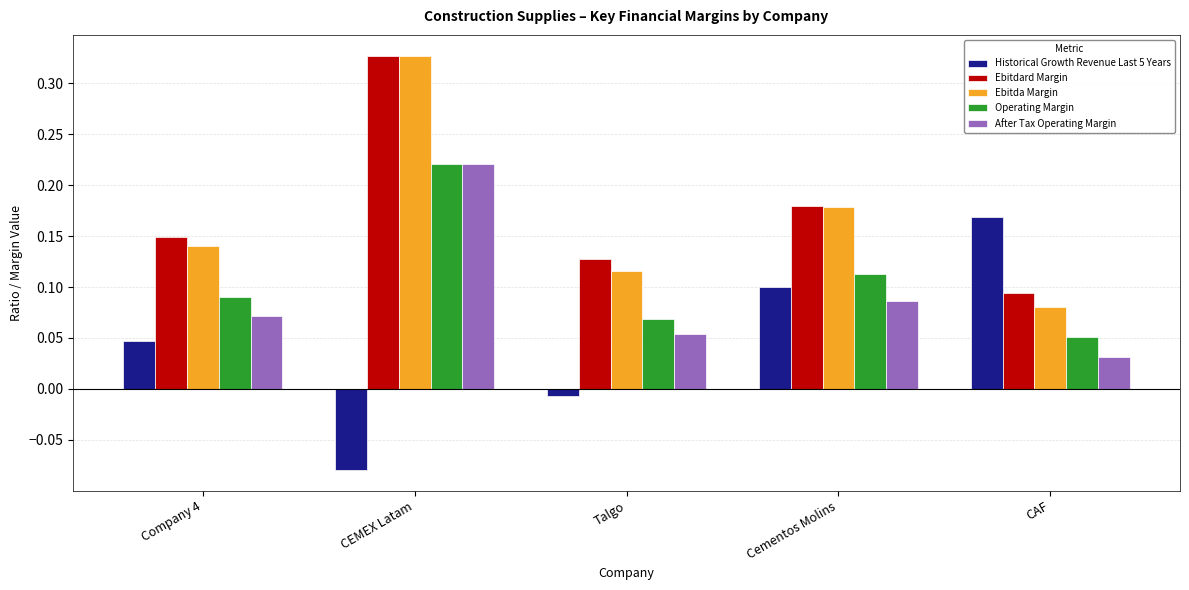

Which series has the largest total across all categories?

Ebitdard Margin